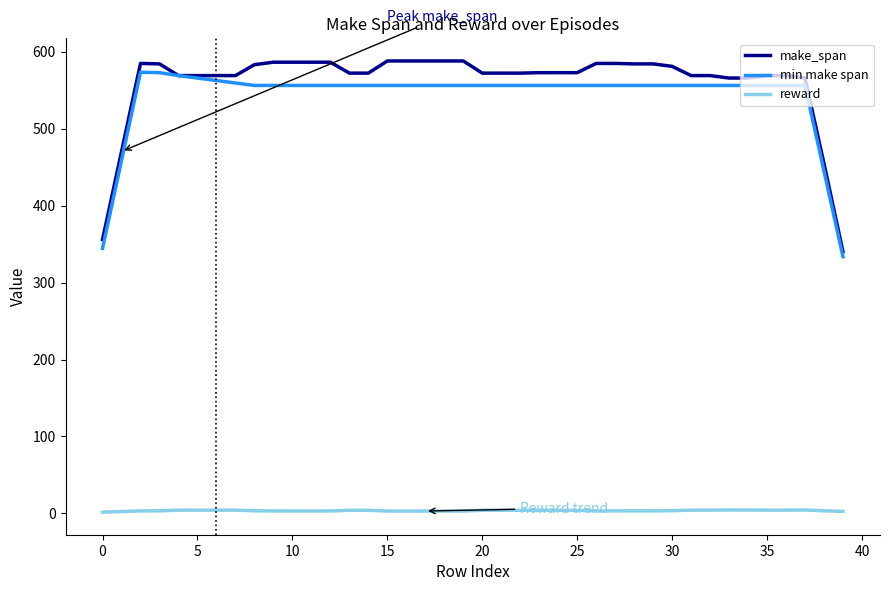

True or false: make_span and reward intersect in this chart.

False